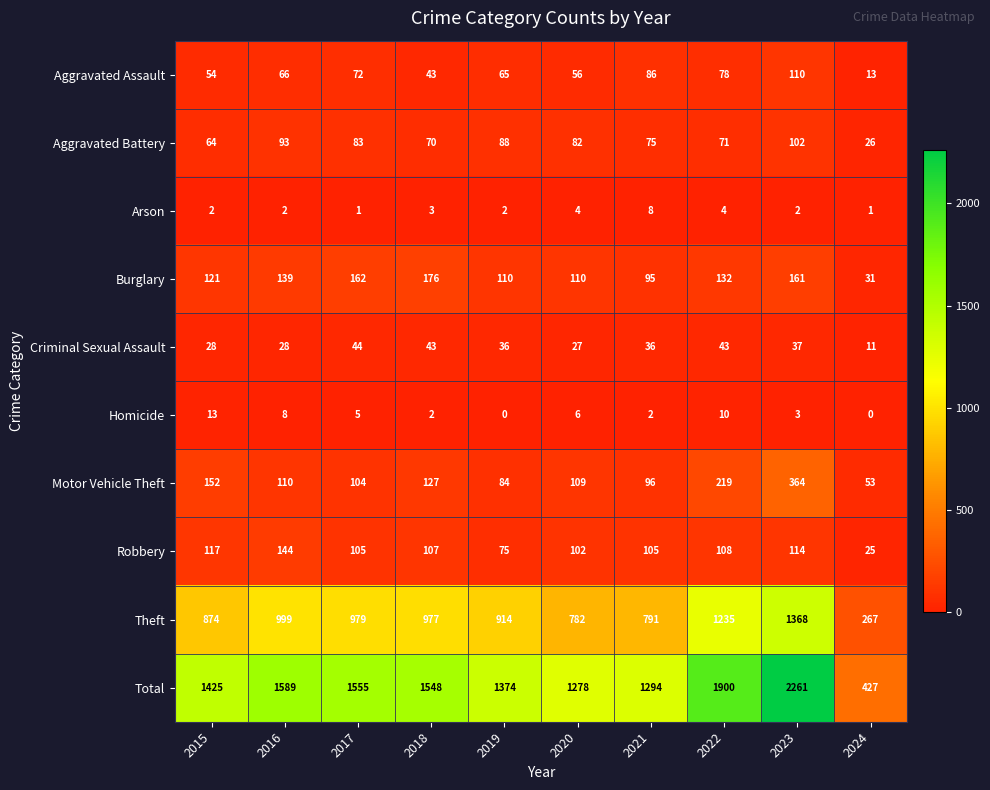

What is the difference between the maximum and minimum values in the Aggravated Battery series?

76